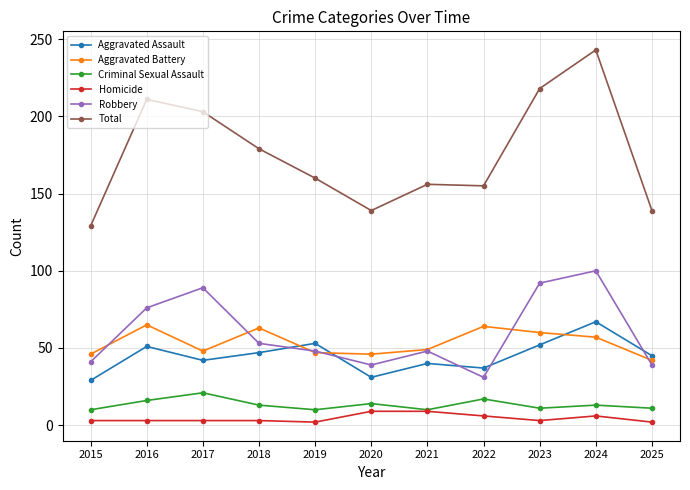

What is the minimum value shown in the chart?

2